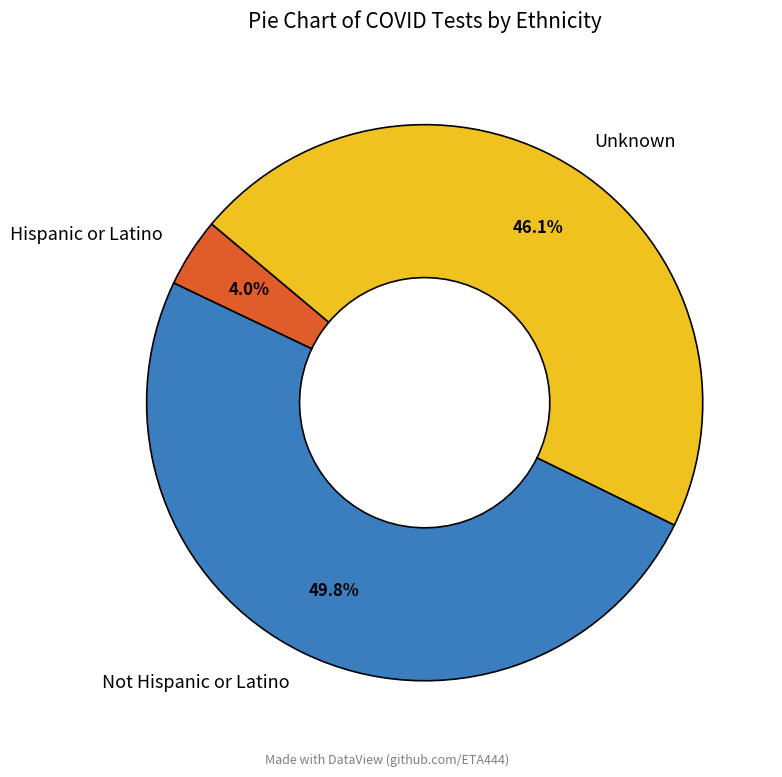

Count the number of slices in the pie.

3